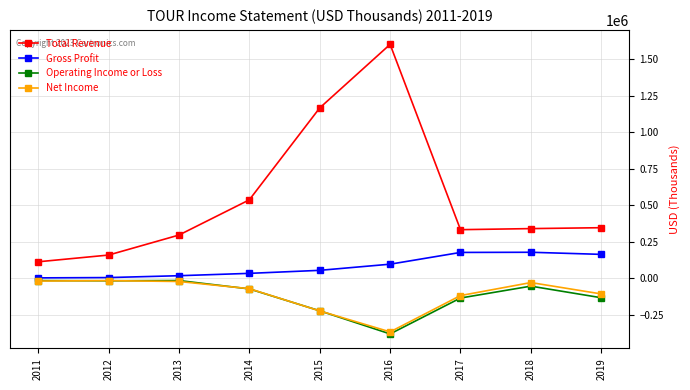

The Net Income series shows -106400 at 2019. True or false?

True